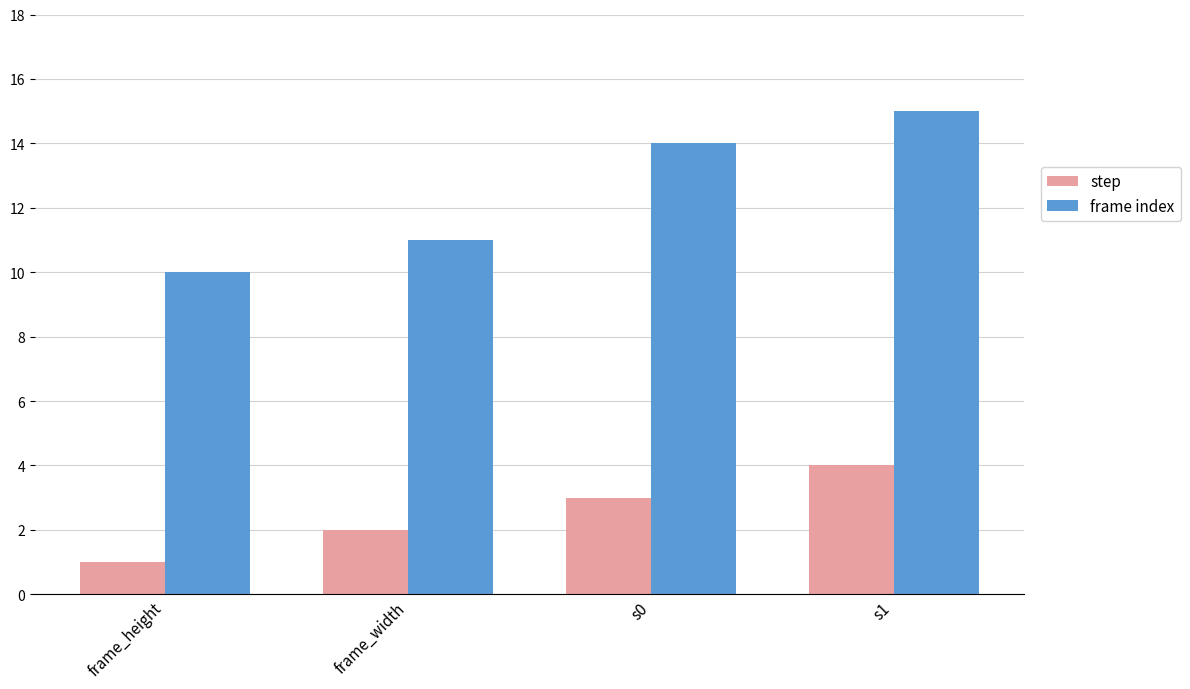

Count the number of data series in this chart.

2